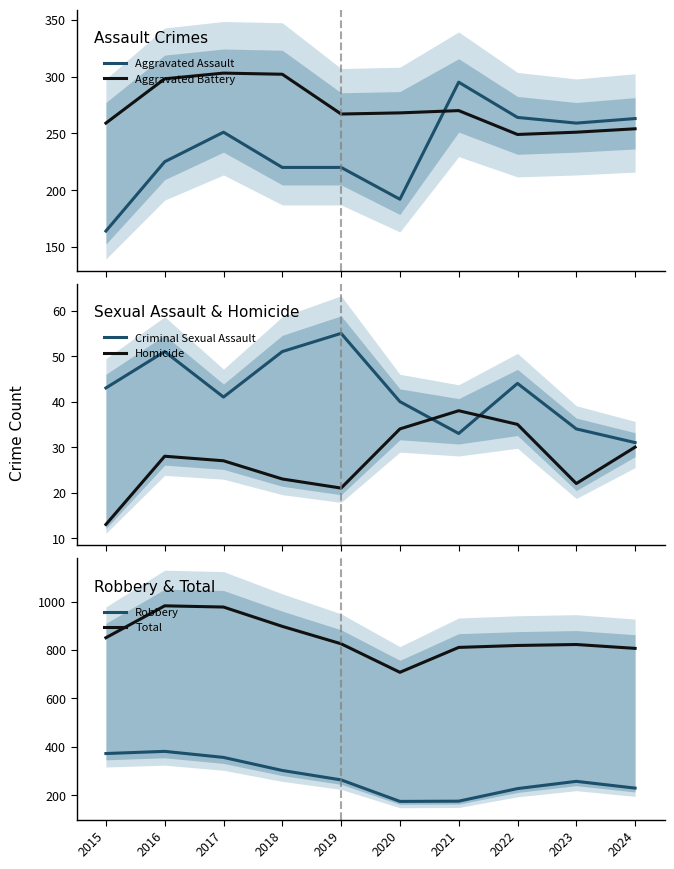

Which category has the highest value in the Aggravated Assault series?

2021